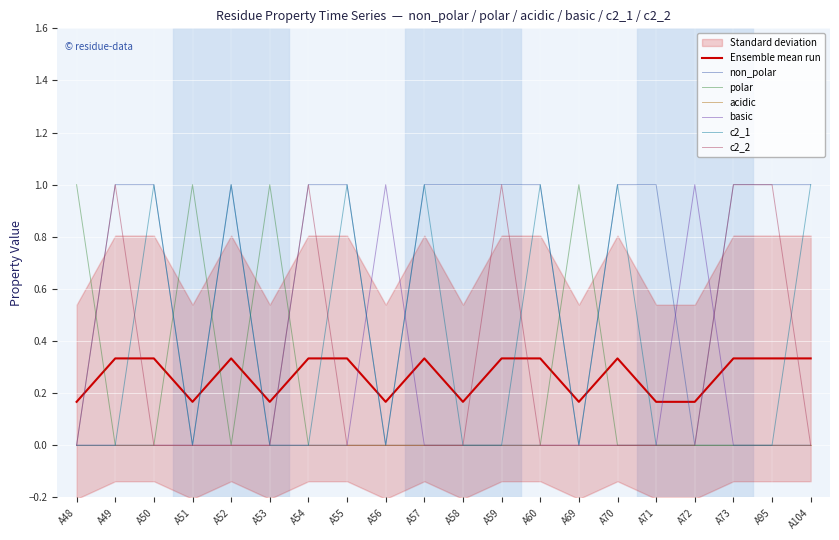

Where is the first local maximum for polar?

A51